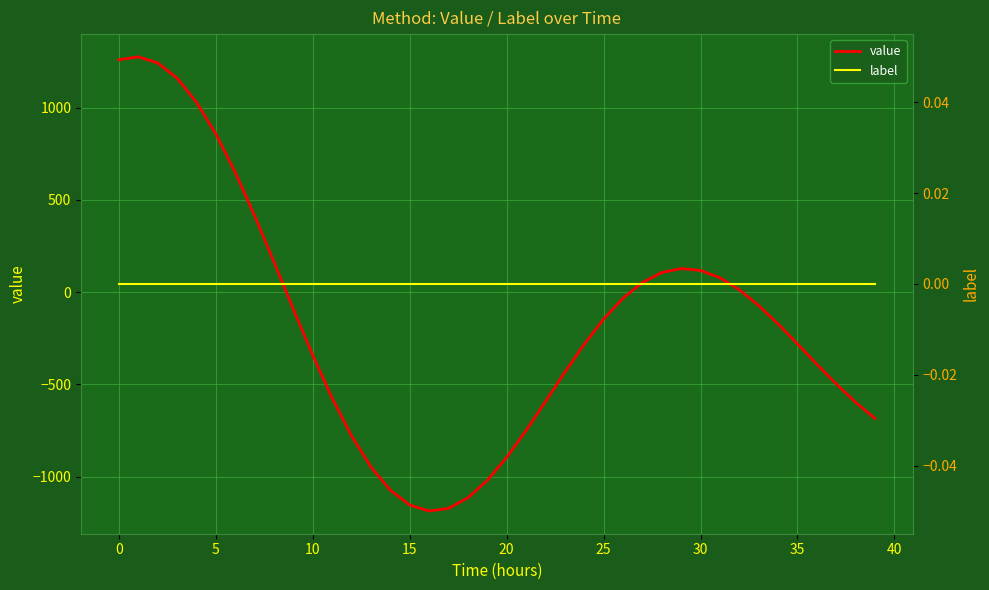

What is the sum of all value values?

-6739.1